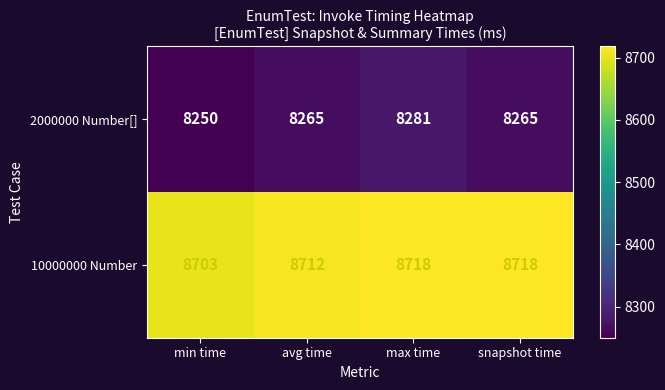

True or false: 2000000 Number[] has a value of 8250 at min time.

True